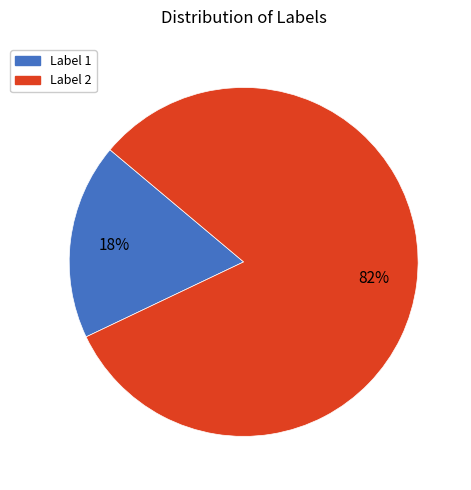

Does any single category account for the majority?

Yes